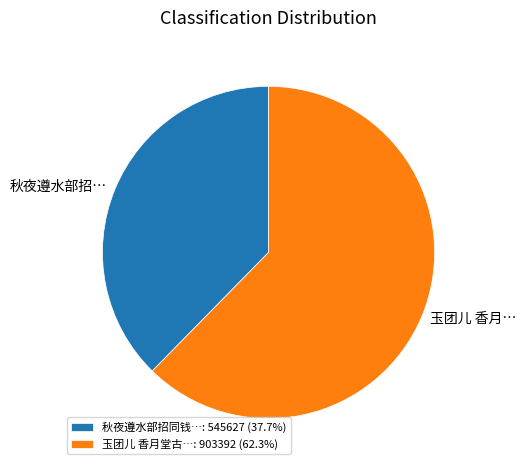

What is the ratio of the value at 秋夜遵水部招同钱…: 545627 (37.7%) to the value at 玉团儿 香月堂古…: 903392 (62.3%)?

0.6